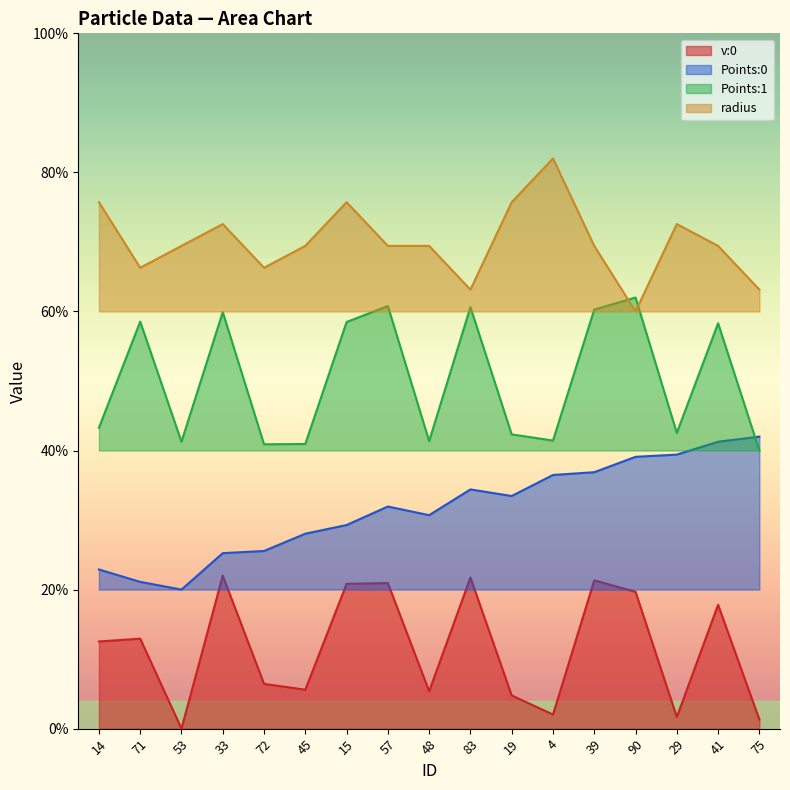

The v:0 series shows 0.4 at 83. True or false?

False